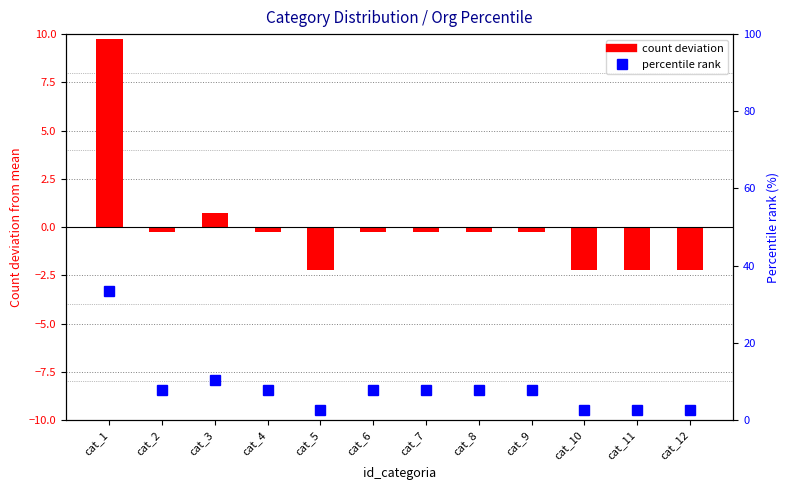

What are all the series names shown in the legend?

count deviation, percentile rank